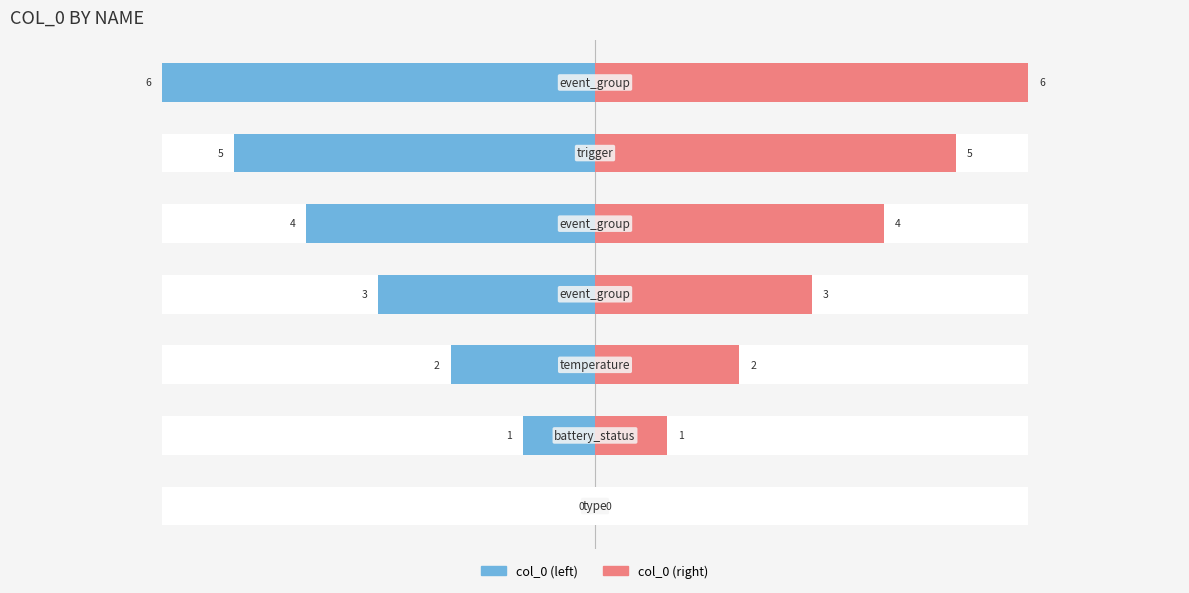

What is the spread (max minus min) of values at −4?

6